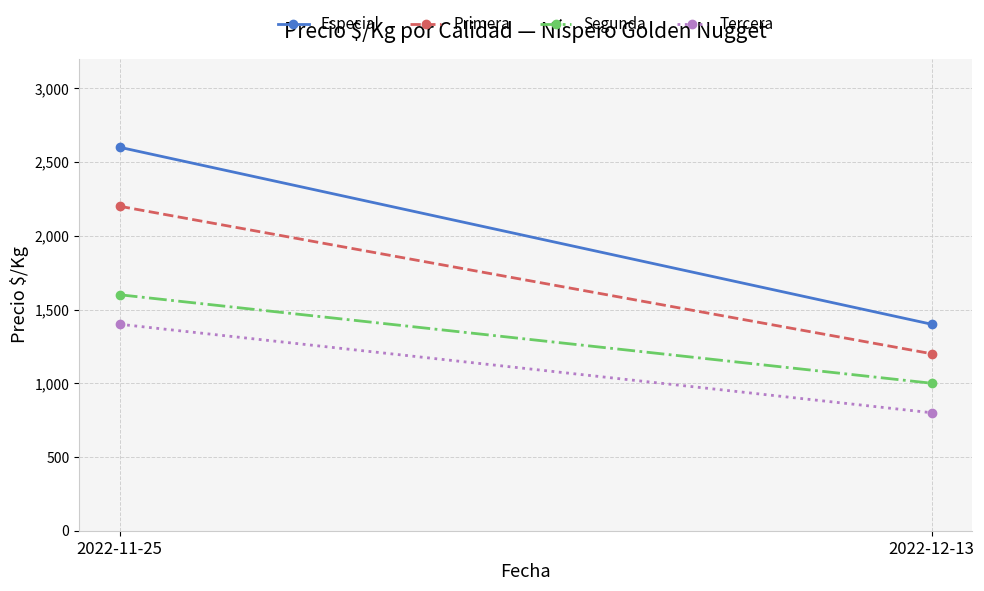

How many Primera values are between 1200 and 2200?

2